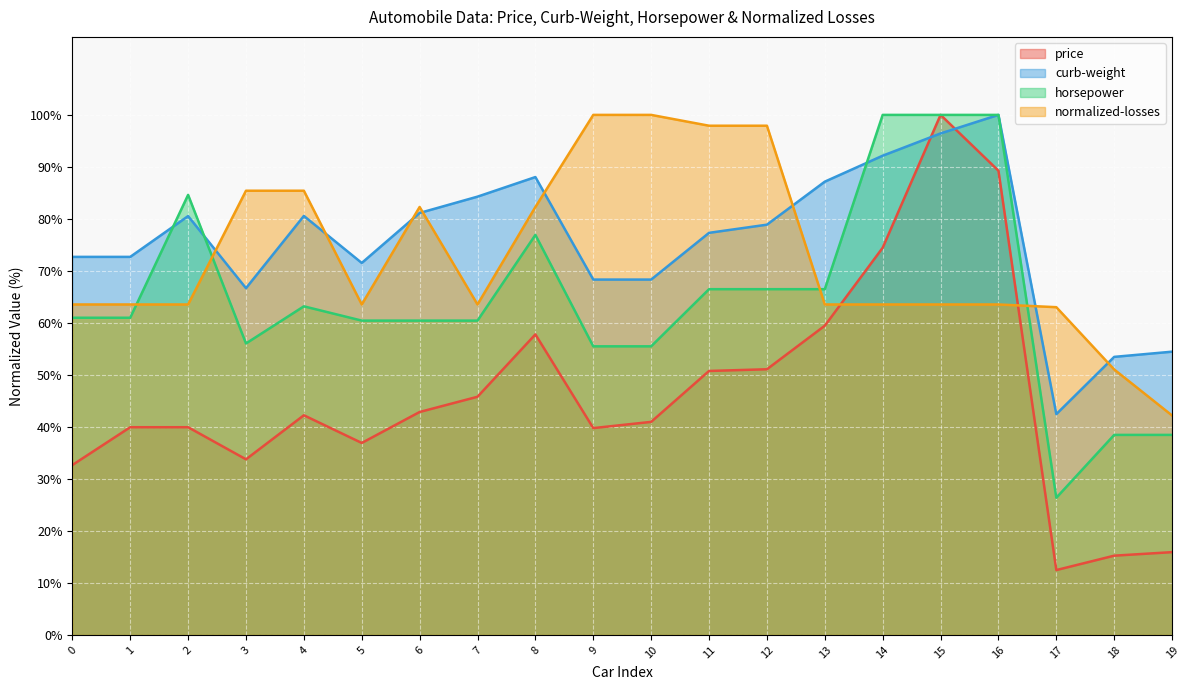

Where is price nearest to the value 56?

8